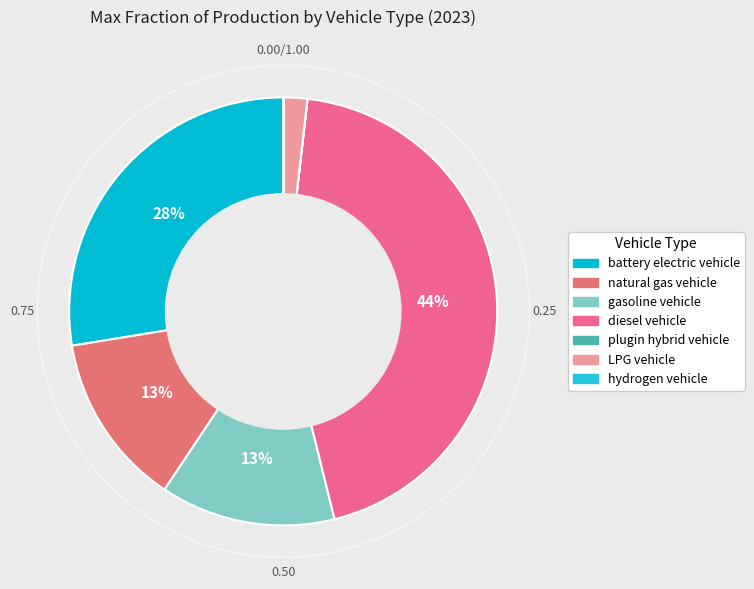

Does any single category account for the majority?

No